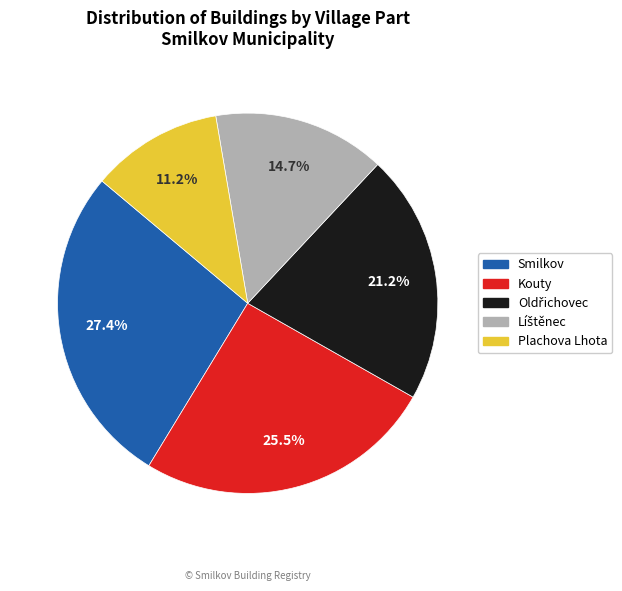

What is the total percentage of Kouty and Smilkov?

52.9%